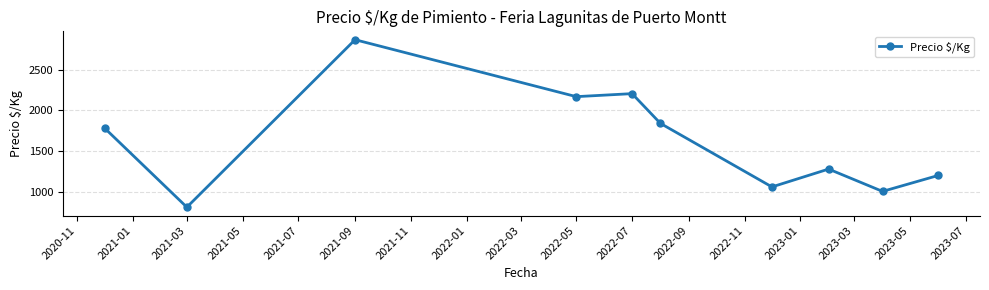

What is the average value?

1621